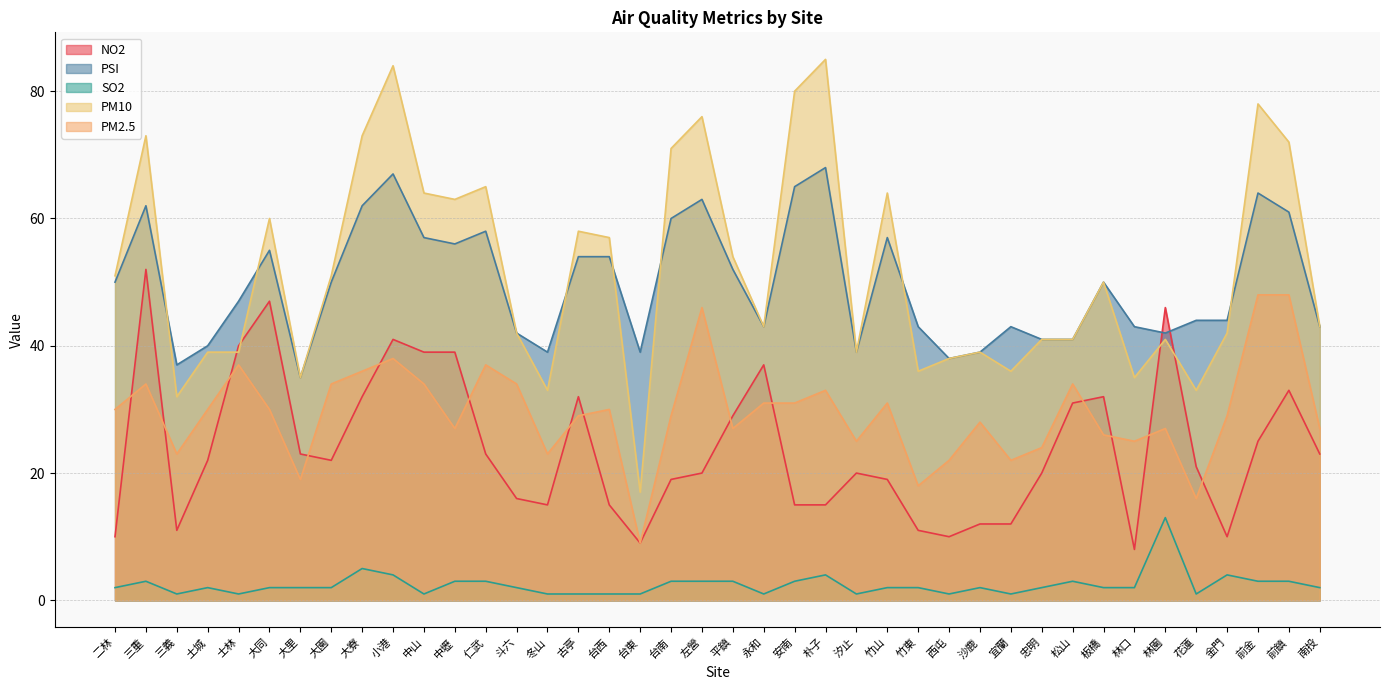

What is the smallest value displayed?

1